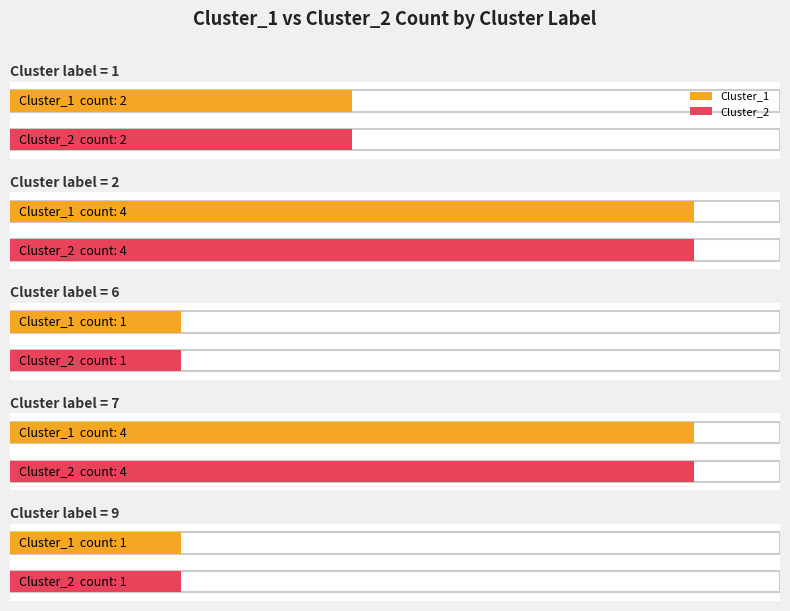

What are all the series names shown in the legend?

Cluster_1, Cluster_2